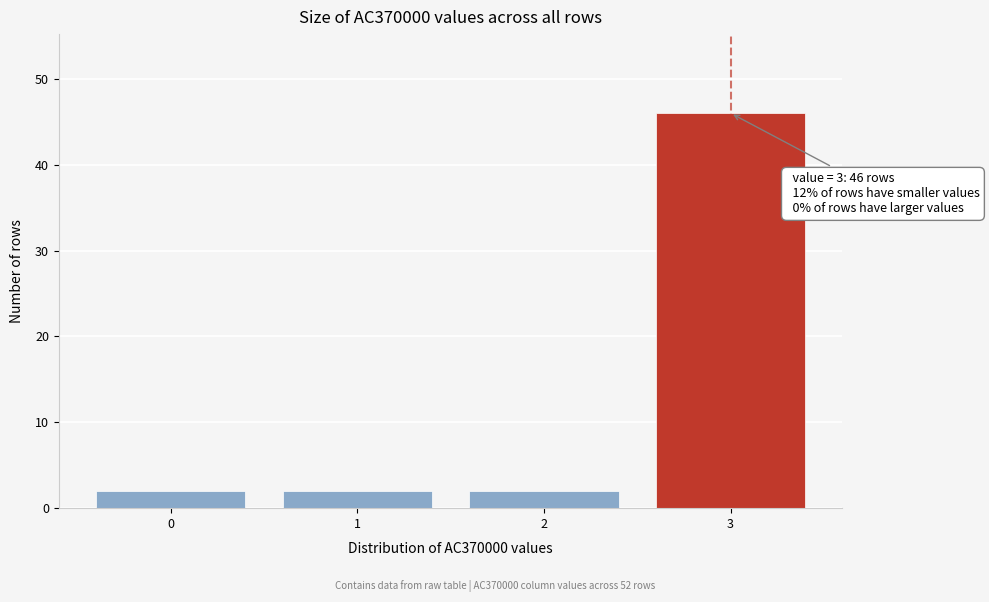

Reading right to left, extract all data points from this chart.

3=46	2=2	1=2	0=2